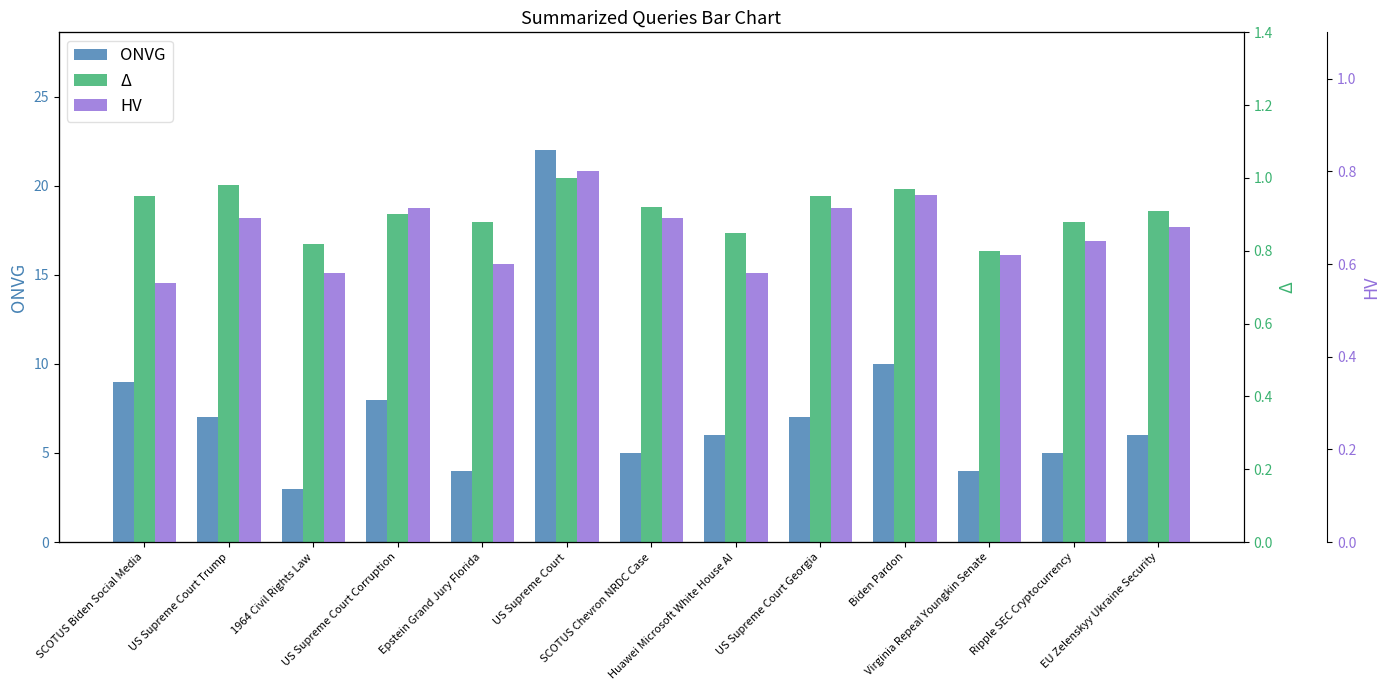

At which label is HV closest to 0?

SCOTUS Biden Social Media